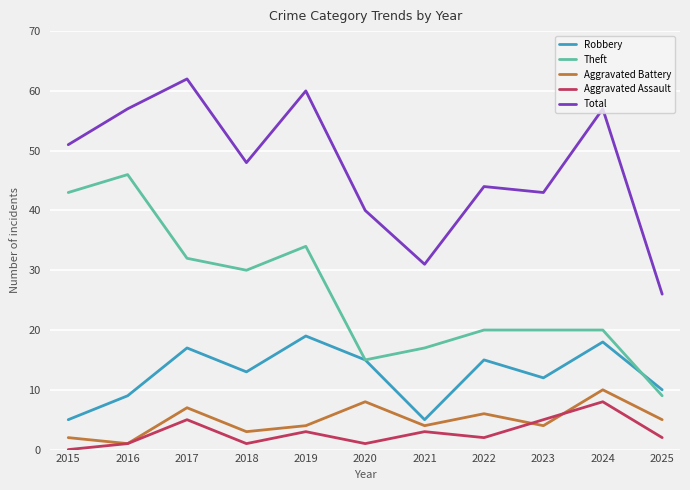

What is the spread (max minus min) of values at 2022?

42